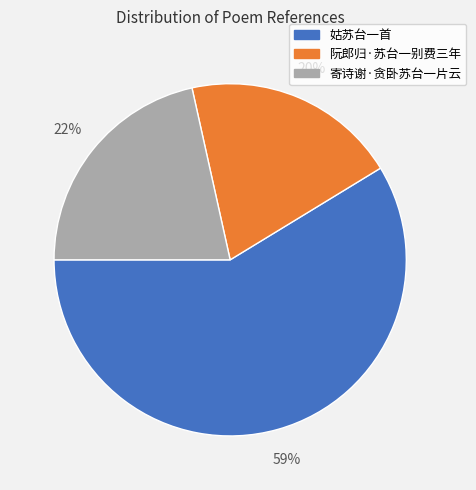

Which has a higher value, 阮郎归·苏台一别费三年 or 姑苏台一首?

姑苏台一首